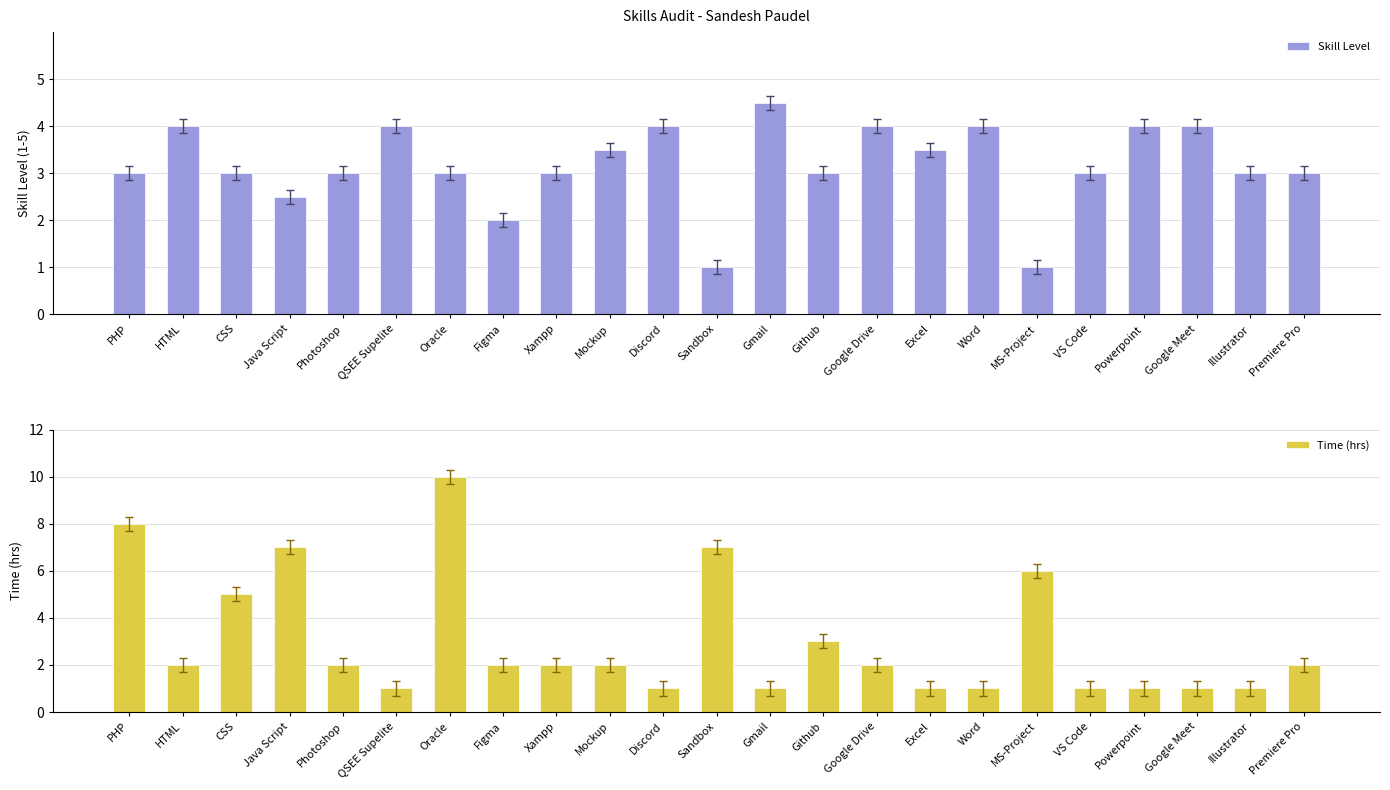

What are all the series names shown in the legend?

Skill Level, Time (hrs)